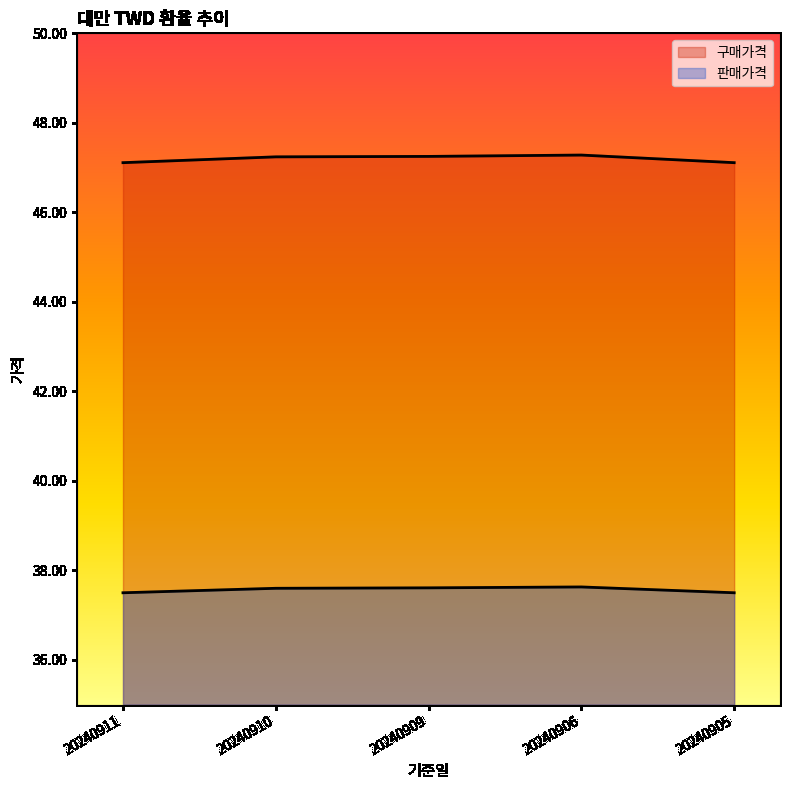

Rank the series by their maximum value, from lowest to highest.

판매가격, 구매가격